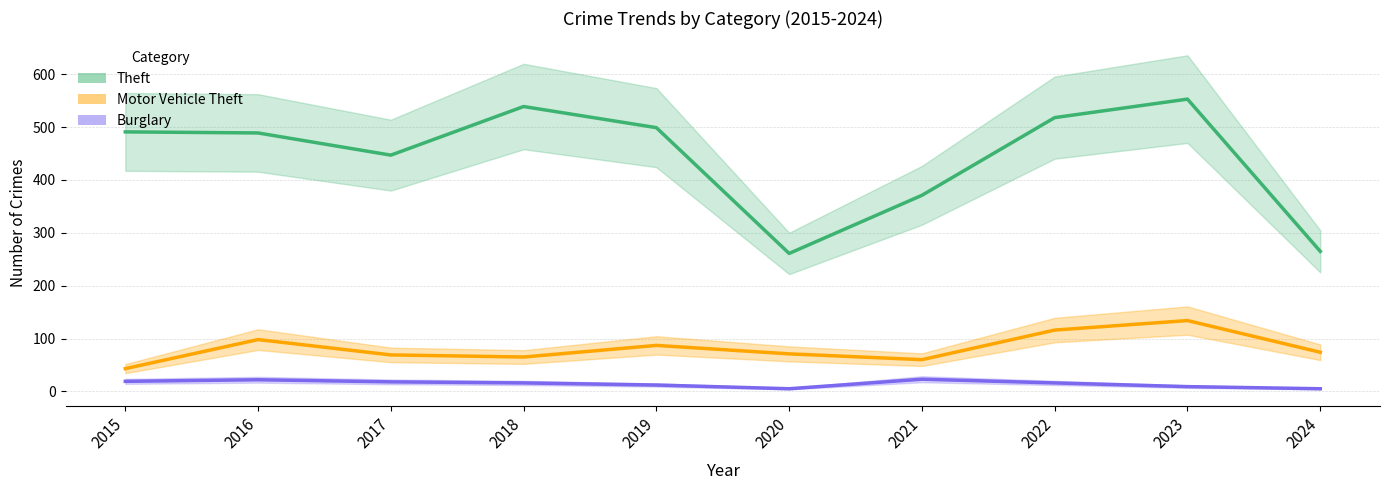

Where is Theft nearest to the value 407?

2021